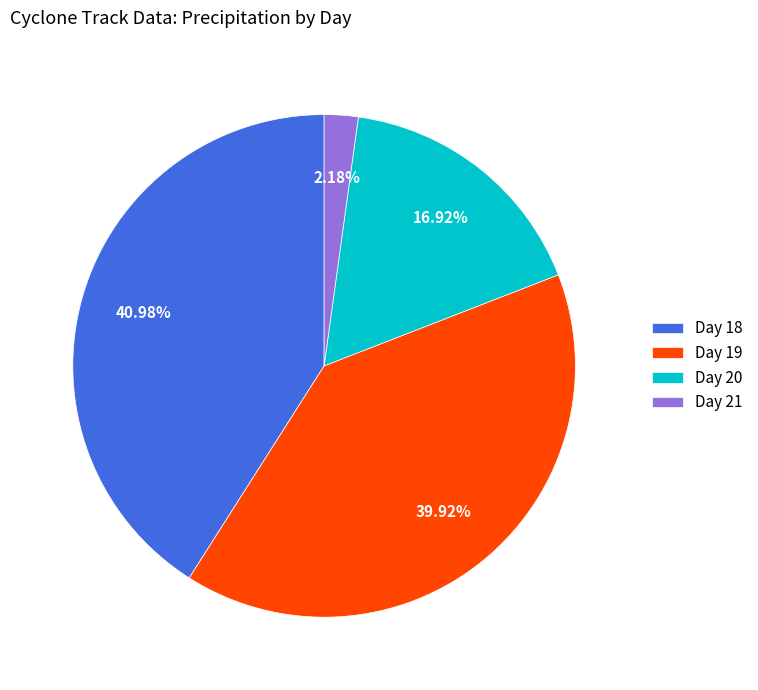

Is there any slice that represents more than half of the pie?

No